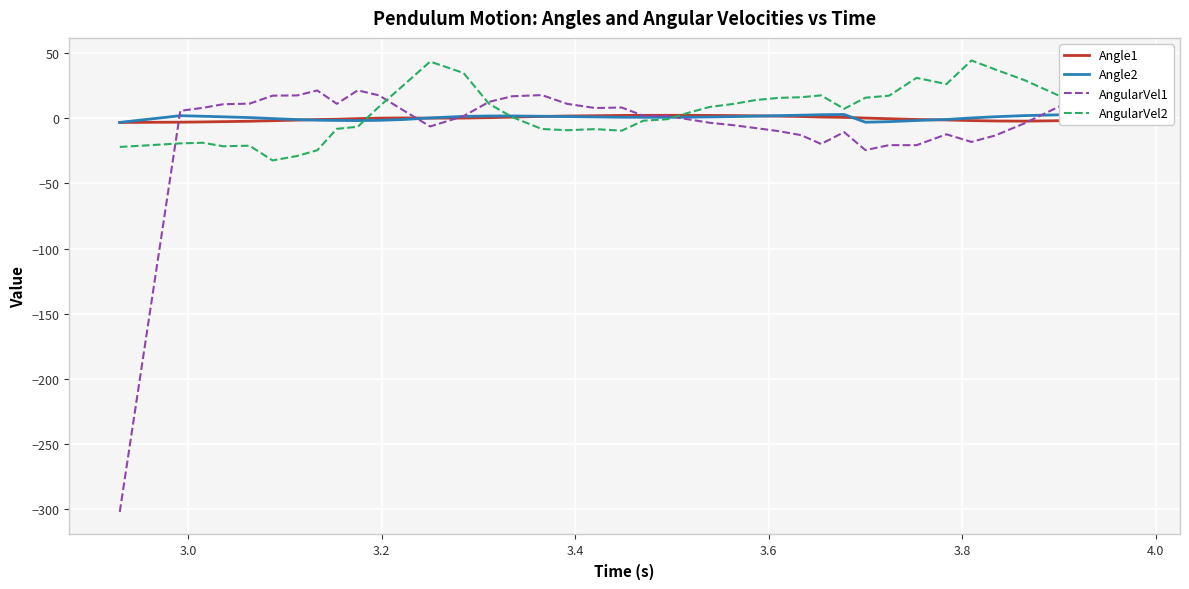

Is it true that AngularVel2 equals -13.3 at 3.8?

False